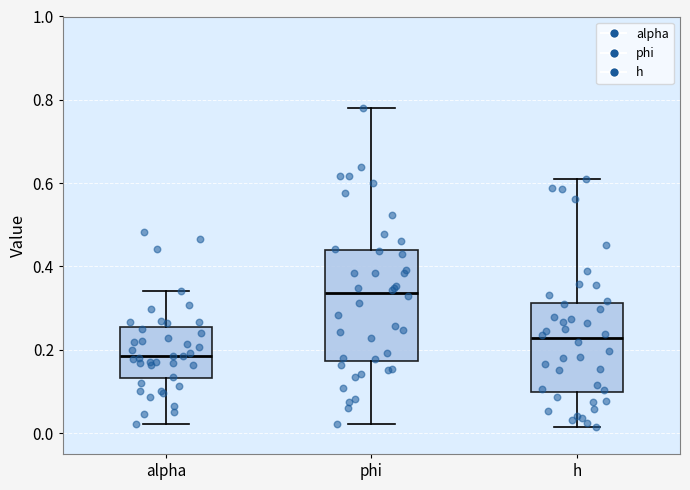

Which box has the highest median line?

phi